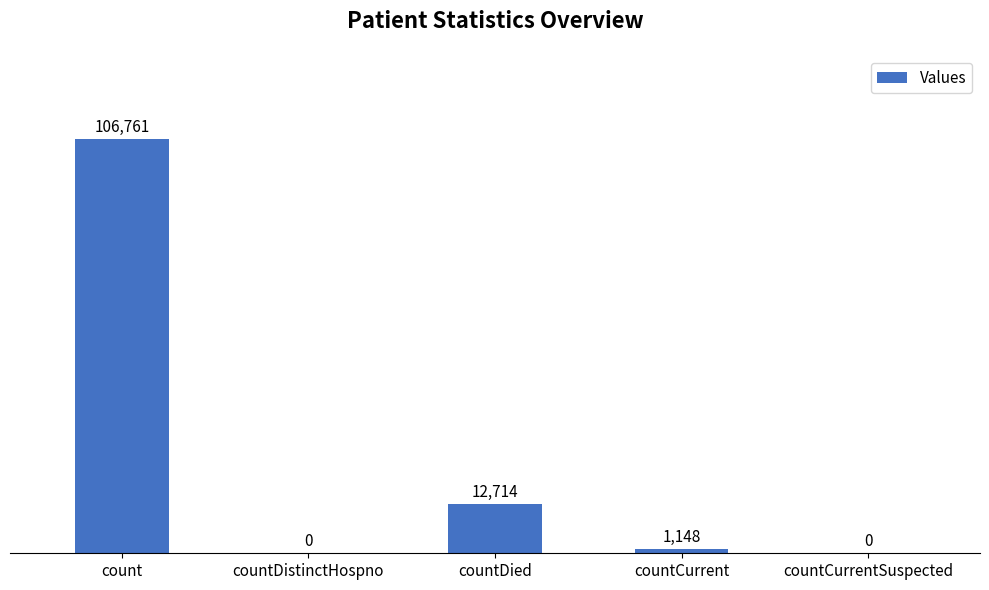

What is the change in value from count to countDistinctHospno?

-106761